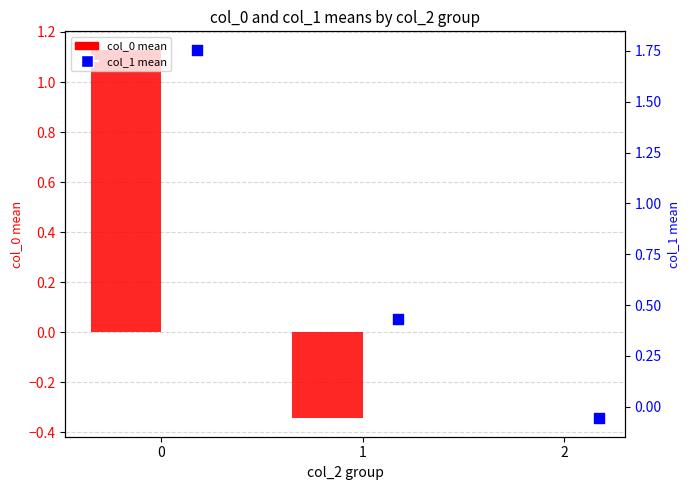

What are all the series names shown in the legend?

col_0 mean, col_1 mean